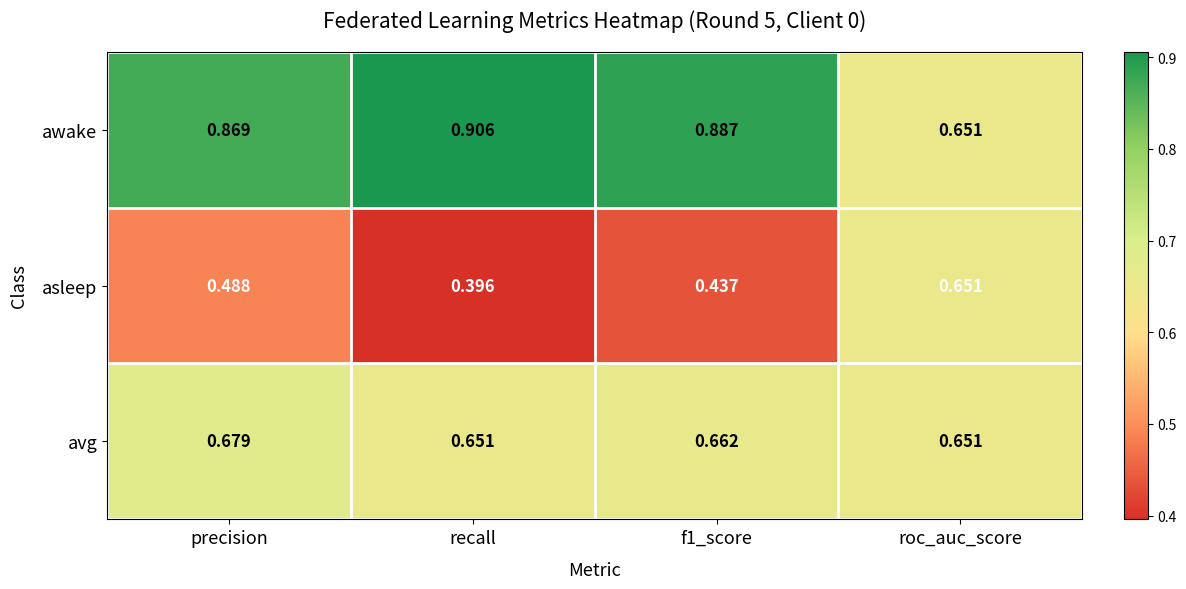

Which series changed the most between f1_score and roc_auc_score?

awake